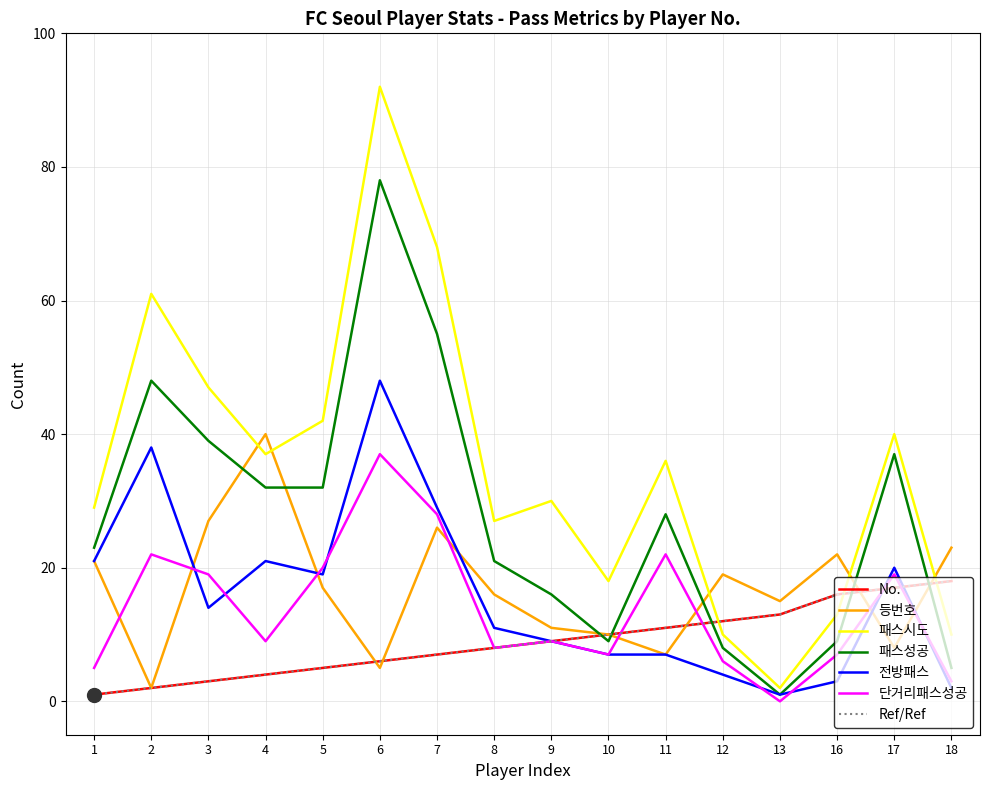

How many lines are shown in the chart?

7